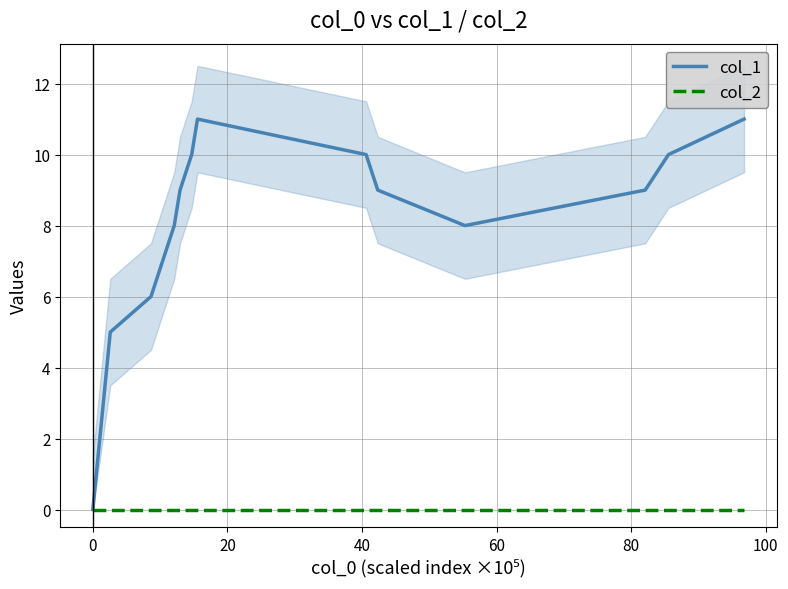

What is the difference between the maximum and minimum values in the col_1 series?

11